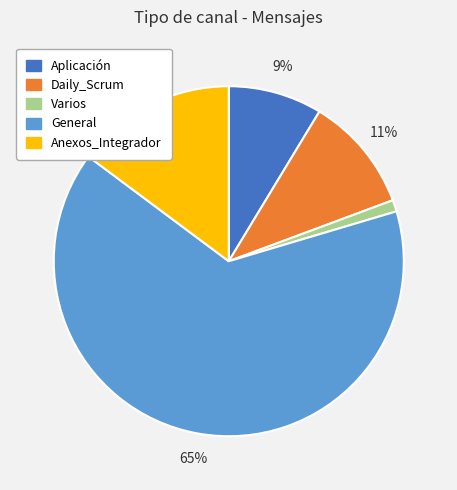

Between Anexos_Integrador and Daily_Scrum, which is larger?

Anexos_Integrador